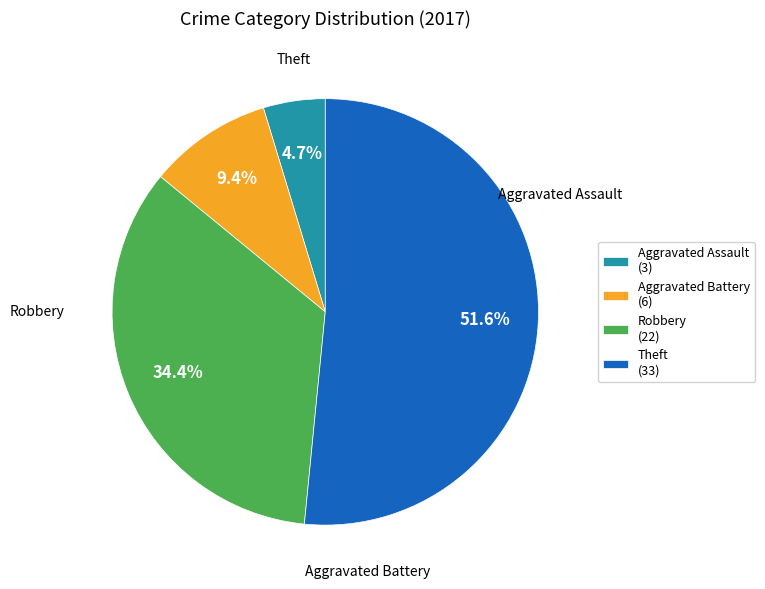

Does Robbery represent more than half of the total?

No